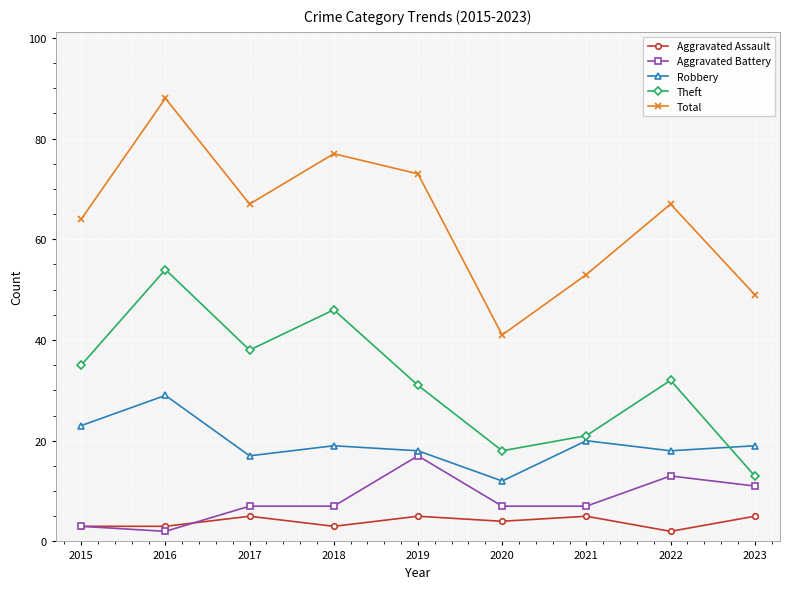

The Aggravated Battery series shows 3 at 2015. True or false?

True